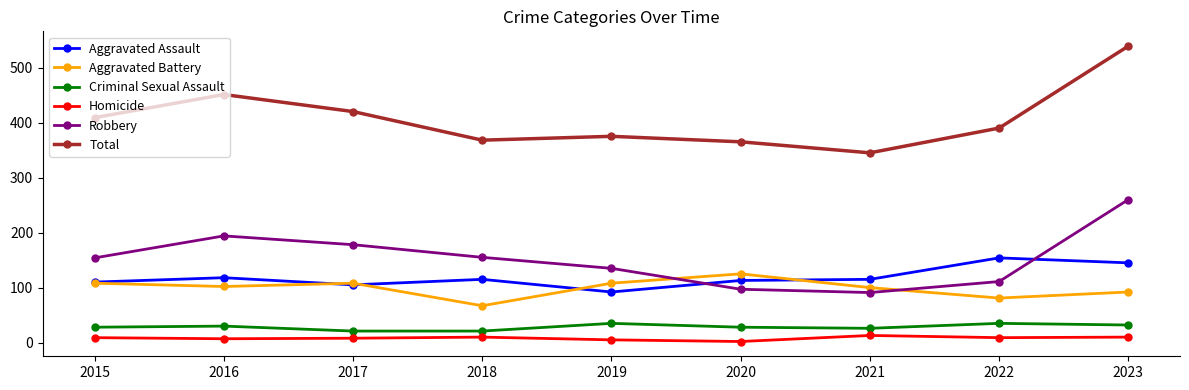

What is the approximate value of Criminal Sexual Assault at 2020, to the nearest 10?

30